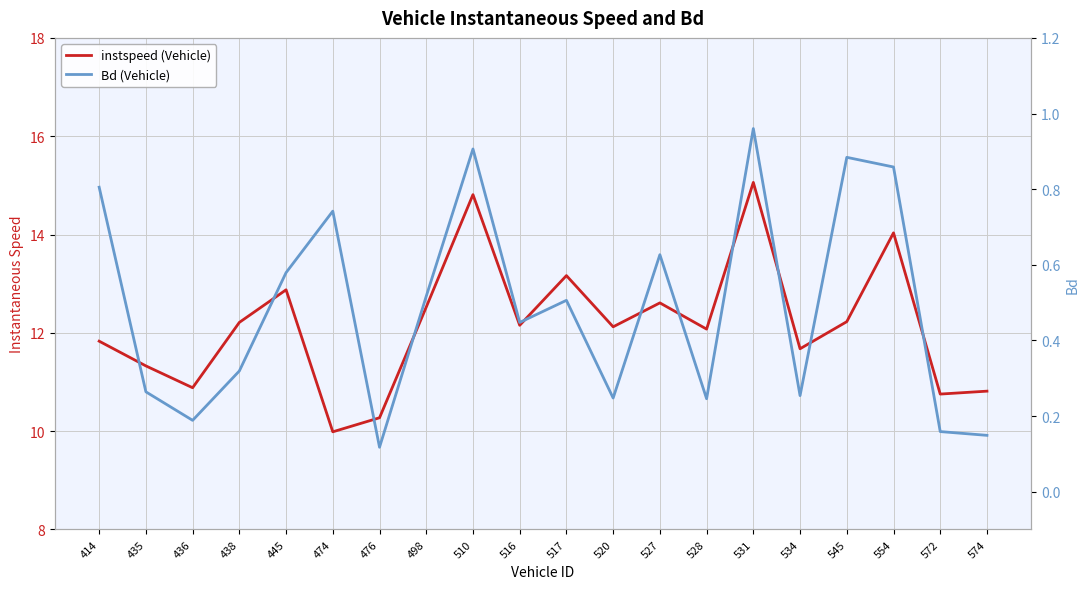

Reading left to right, list all the values displayed in this chart.

instspeed (Vehicle): 11.8	11.3	10.9	12.2	12.9	10.0	10.3	12.5	14.8	12.2	13.2	12.1	12.6	12.1	15.1	11.7	12.2	14.0	10.8	10.8
Bd (Vehicle): 0.8	0.3	0.2	0.3	0.6	0.7	0.1	0.5	0.9	0.4	0.5	0.2	0.6	0.2	1.0	0.3	0.9	0.9	0.2	0.1